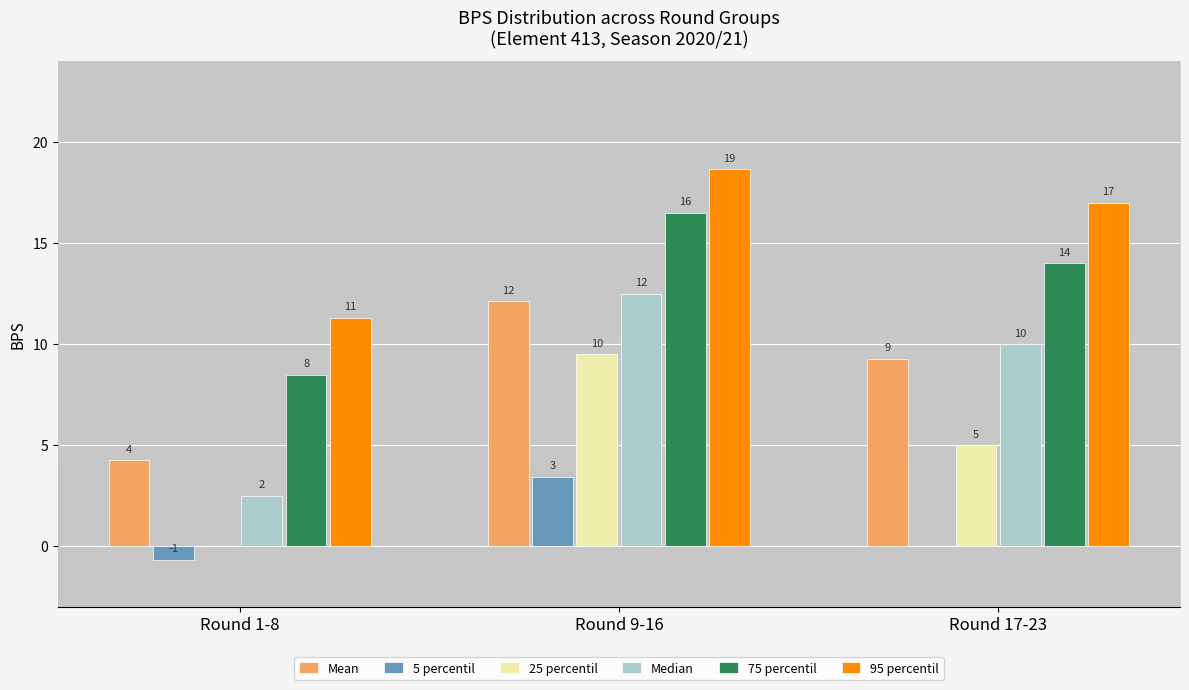

How many groups of bars are there?

3